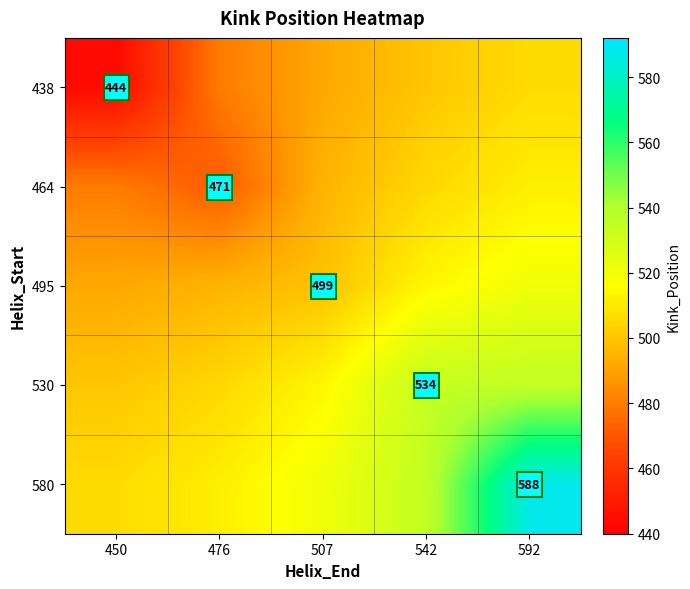

Is the value of 580 at 507 greater than the value of 495 at 507?

Yes